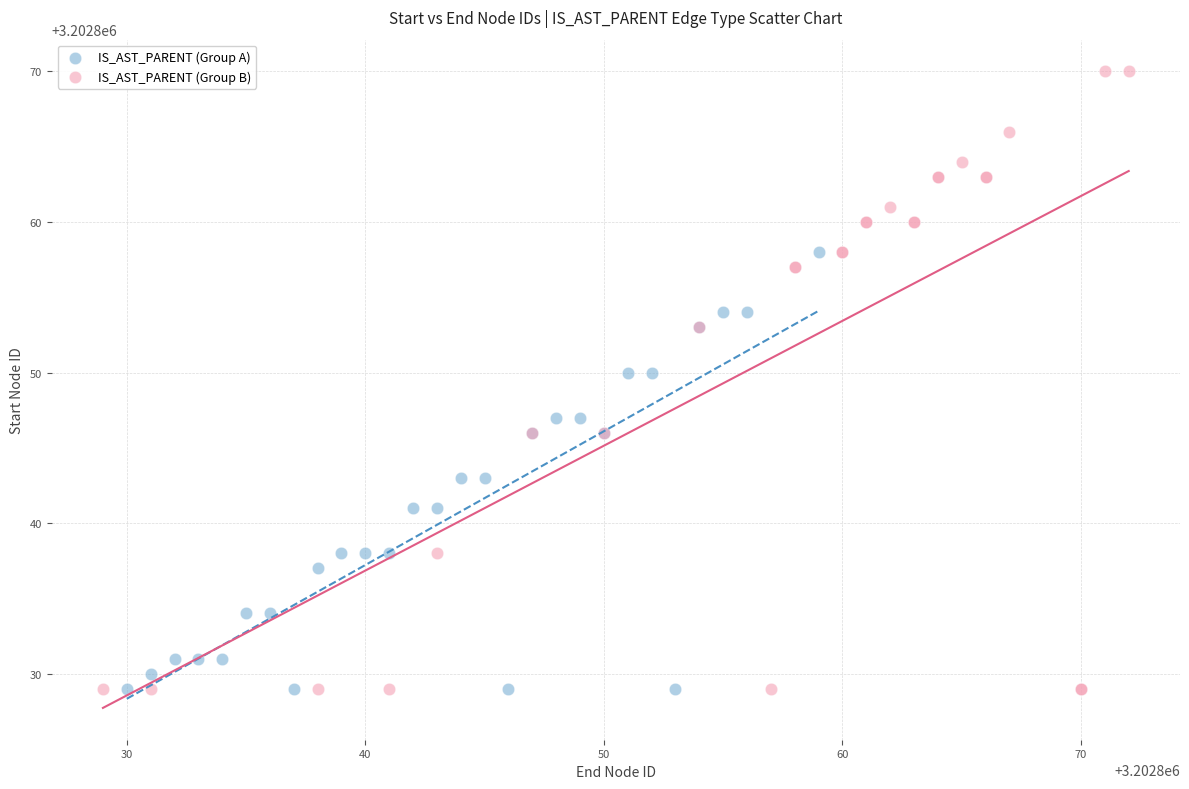

Which series has the widest spread of Y values?

IS_AST_PARENT (Group B)